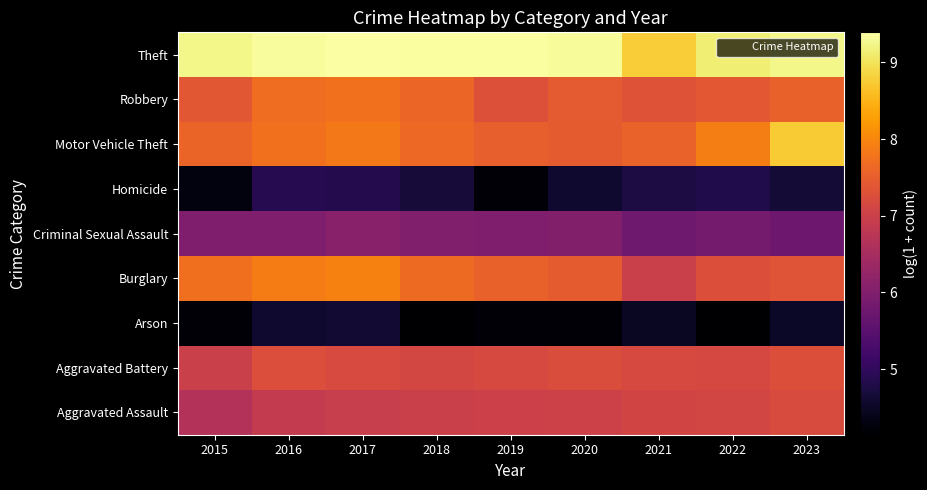

Reading left to right, list all the values displayed in this chart.

Aggravated Assault: 2015=6.6	2016=6.9	2017=6.9	2018=7.0	2019=7.0	2020=7.0	2021=7.1	2022=7.1	2023=7.2
Aggravated Battery: 2015=7.0	2016=7.2	2017=7.2	2018=7.1	2019=7.2	2020=7.2	2021=7.2	2022=7.2	2023=7.3
Arson: 2015=4.2	2016=4.6	2017=4.6	2018=4.1	2019=4.2	2020=4.2	2021=4.5	2022=4.2	2023=4.5
Burglary: 2015=7.7	2016=7.9	2017=7.9	2018=7.7	2019=7.5	2020=7.5	2021=7.0	2022=7.3	2023=7.4
Criminal Sexual Assault: 2015=6.0	2016=6.0	2017=6.1	2018=6.0	2019=6.0	2020=6.0	2021=5.8	2022=5.9	2023=5.8
Homicide: 2015=4.3	2016=4.9	2017=4.9	2018=4.7	2019=4.2	2020=4.6	2021=4.7	2022=4.8	2023=4.6
Motor Vehicle Theft: 2015=7.6	2016=7.7	2017=7.8	2018=7.6	2019=7.5	2020=7.5	2021=7.6	2022=7.9	2023=8.7
Robbery: 2015=7.4	2016=7.7	2017=7.7	2018=7.6	2019=7.3	2020=7.4	2021=7.3	2022=7.4	2023=7.5
Theft: 2015=9.2	2016=9.3	2017=9.4	2018=9.4	2019=9.4	2020=9.3	2021=8.8	2022=9.1	2023=9.2